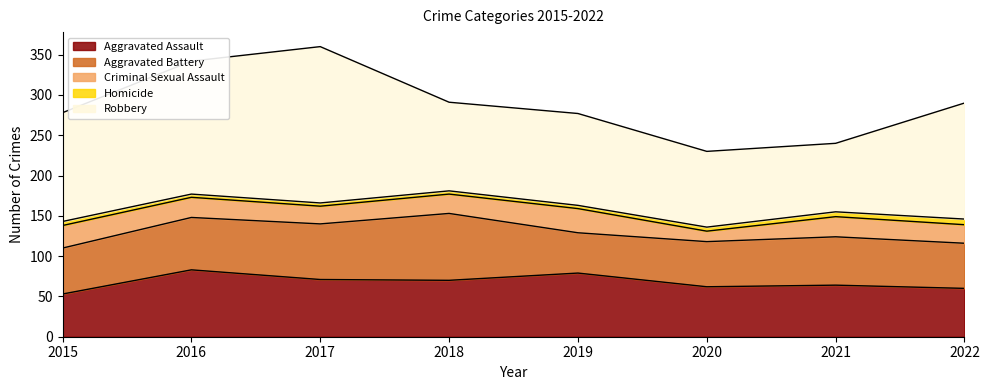

True or false: Robbery and Aggravated Assault cross at least once.

False